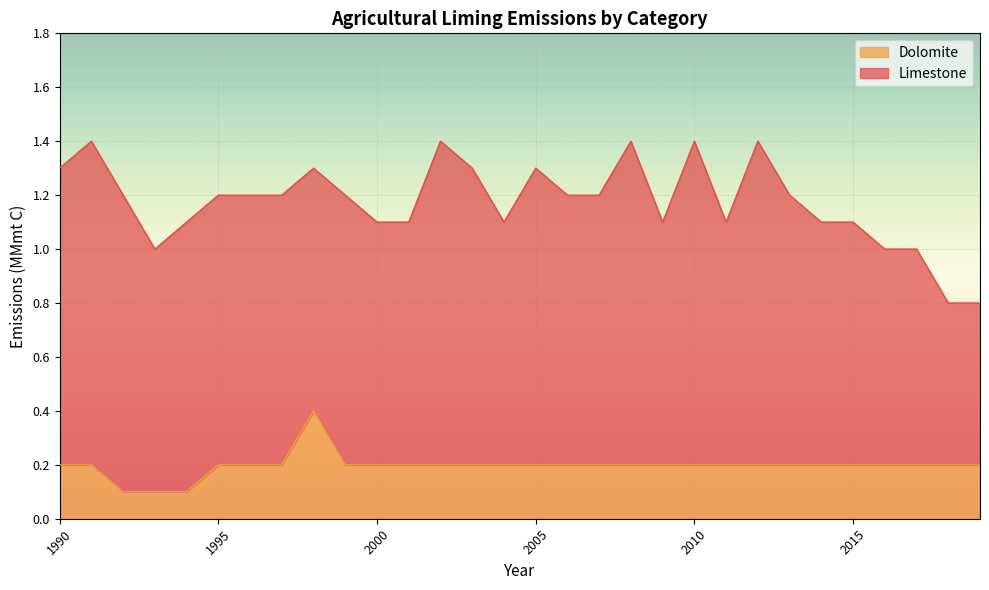

Reading right to left, what are all the values shown in this chart?

0.2	0.2	0.2	0.2	0.2	0.2	0.2	0.2	0.2	0.2	0.2	0.2	0.2	0.2	0.2	0.2	0.2	0.2	0.2	0.2	0.2	0.4	0.2	0.2	0.2	0.1	0.1	0.1	0.2	0.2